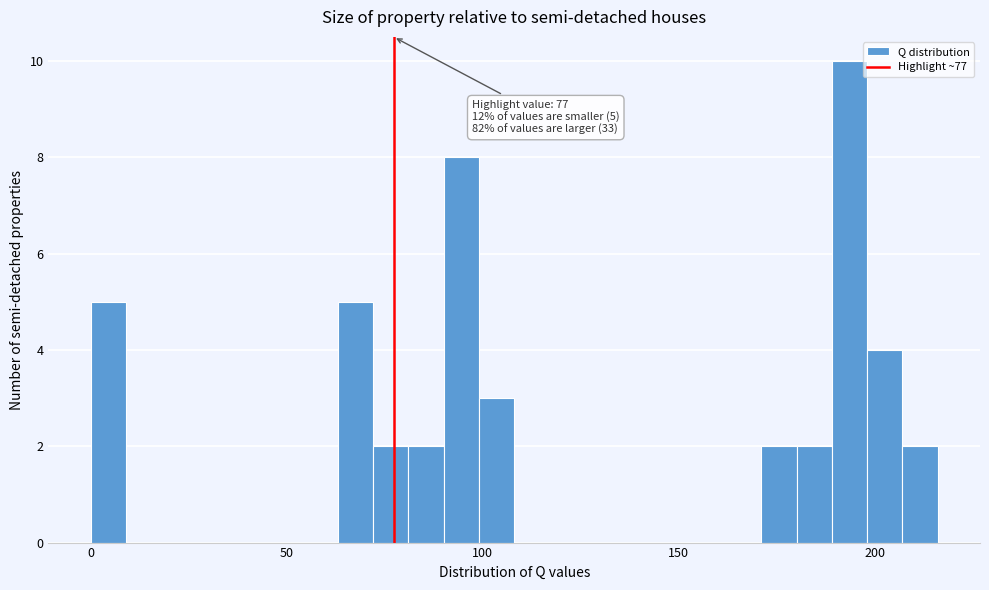

Read against the x-axis, roughly where is the centre of the tallest bar?

195